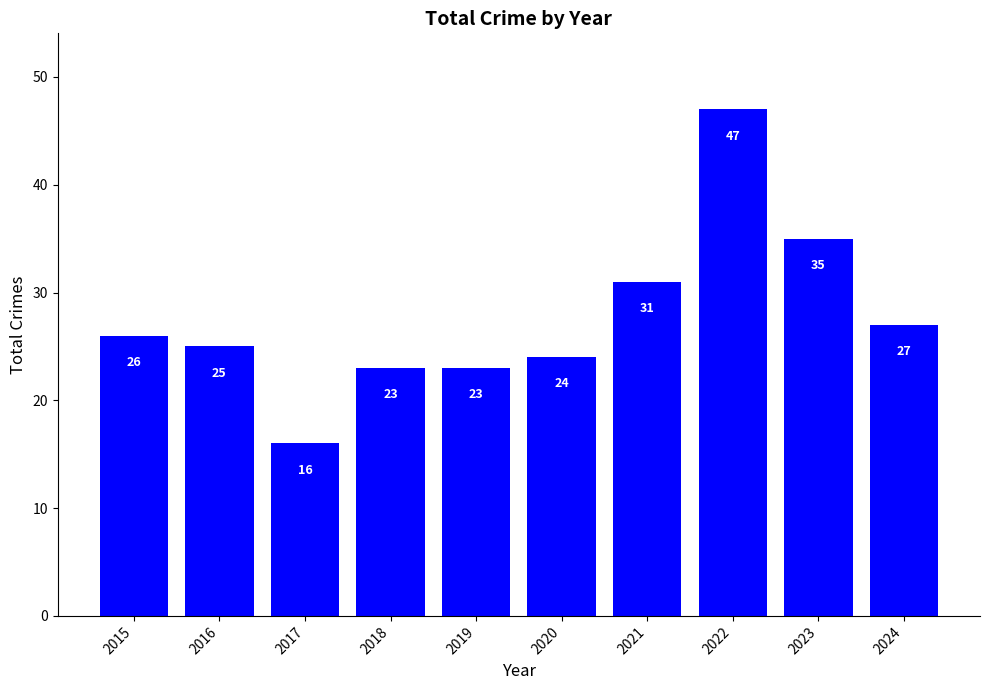

Is it true that the value at 2017 is 22?

False